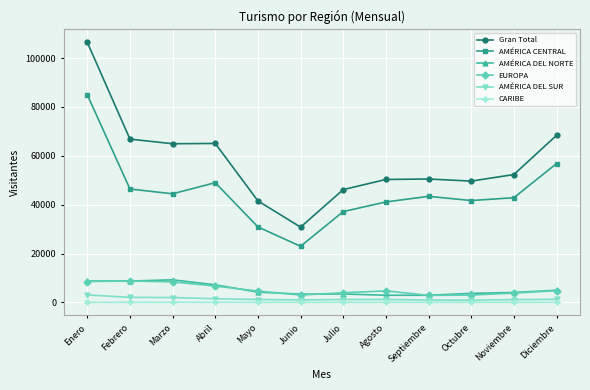

How many data points does each series have?

12